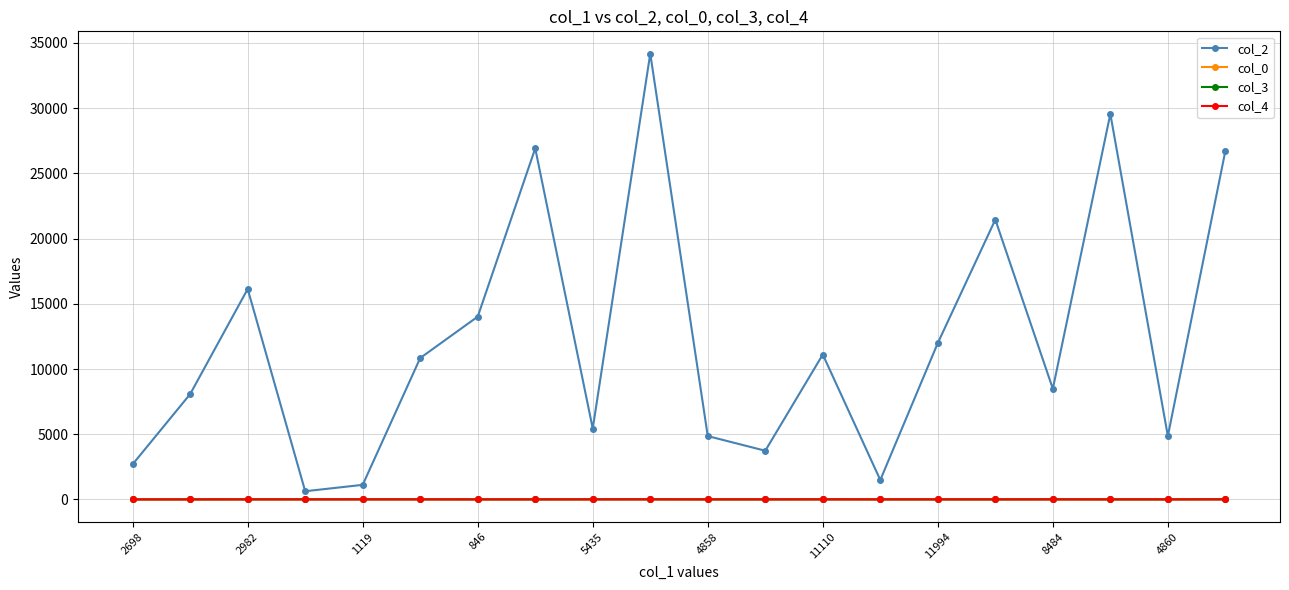

How many data points in col_3 are above 0?

9